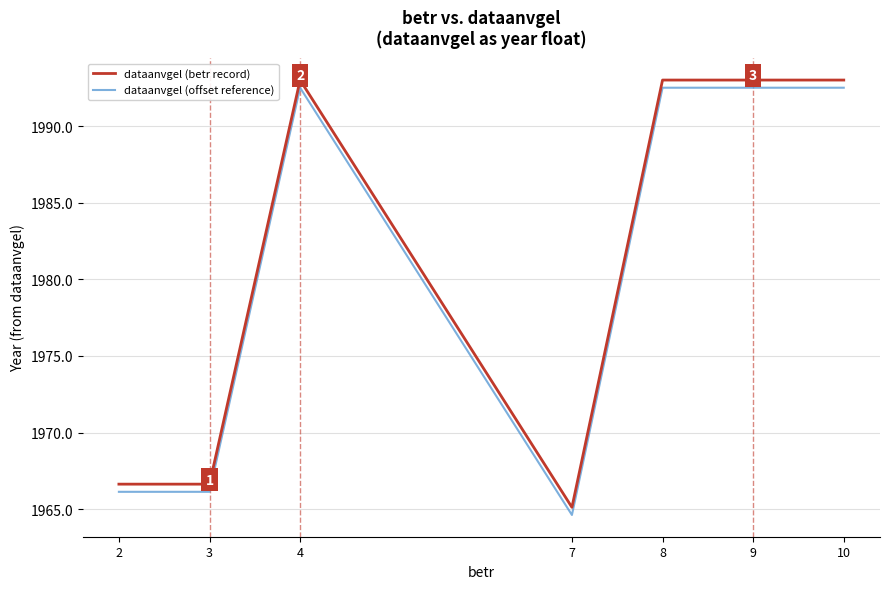

What is the total value across all series at 8?

3985.5